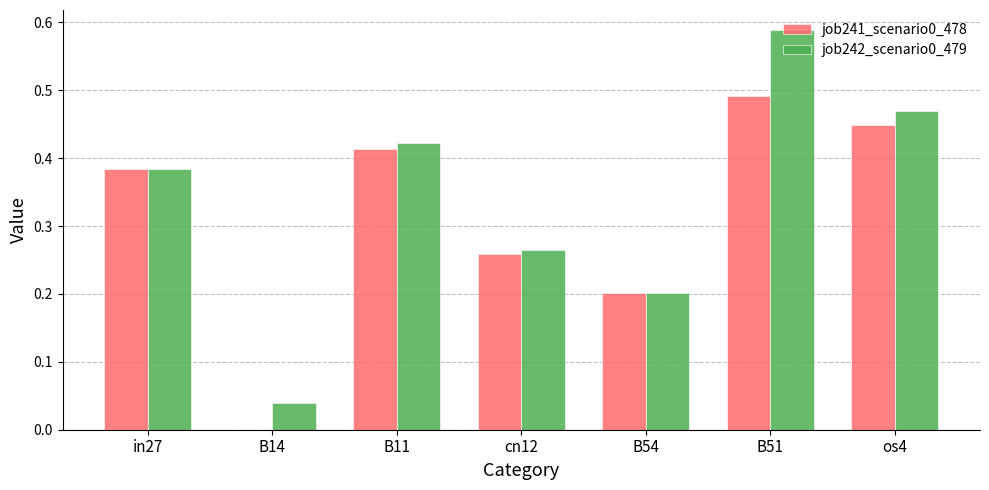

What is the total value across all series at B11?

0.8